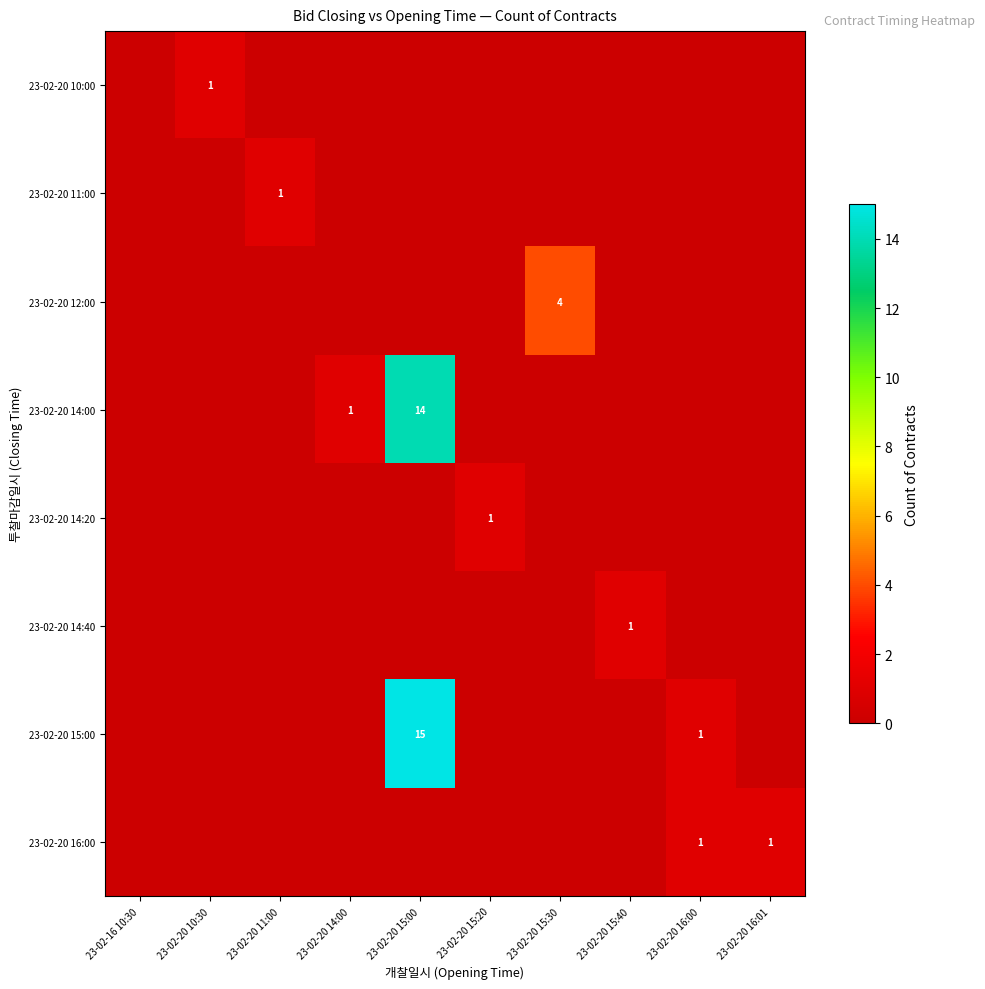

Is it true that 23-02-20 10:00 equals 2 at 23-02-20 10:30?

False